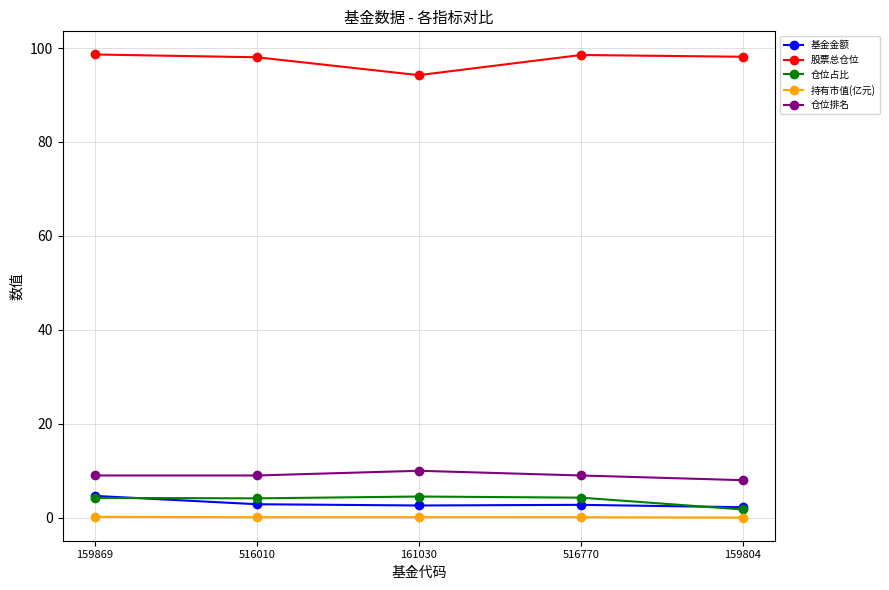

What is the maximum value shown in the chart?

98.6